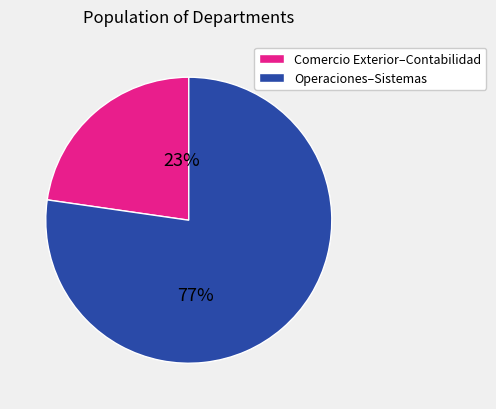

Is there any slice that represents more than half of the pie?

Yes